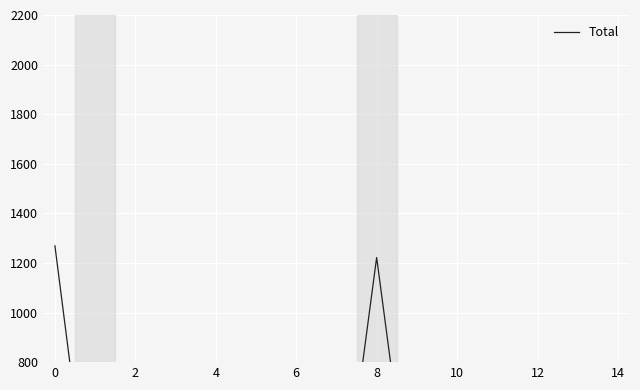

Where is the data nearest to the value 634?

13